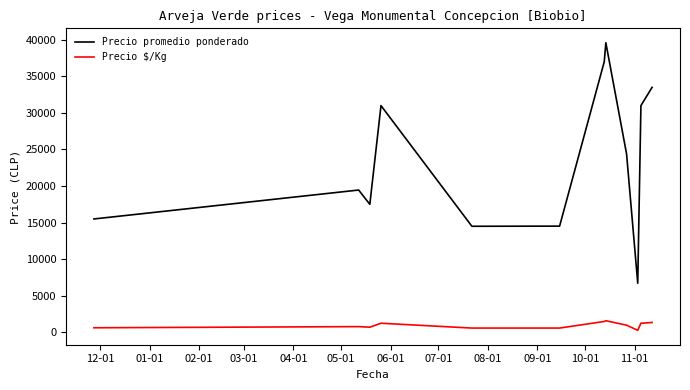

What is the highest value of the Precio $/Kg series?

1584